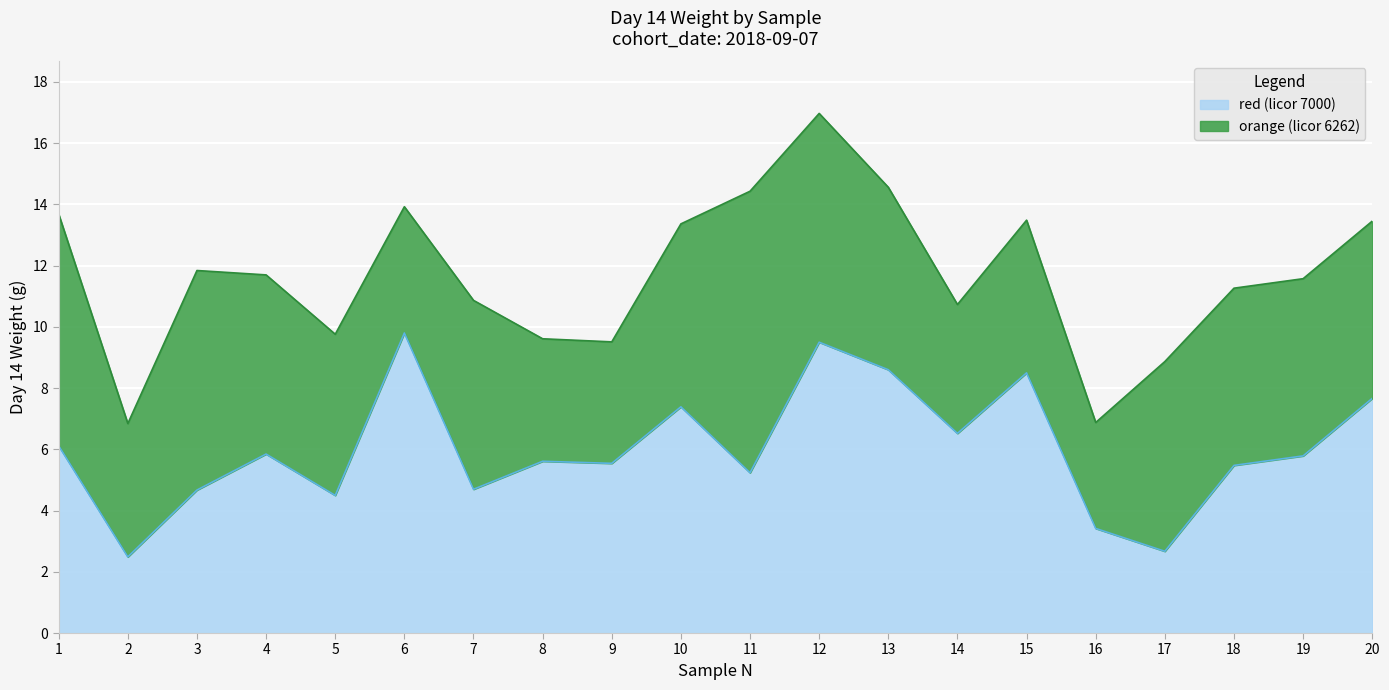

How many lines are shown in the chart?

2